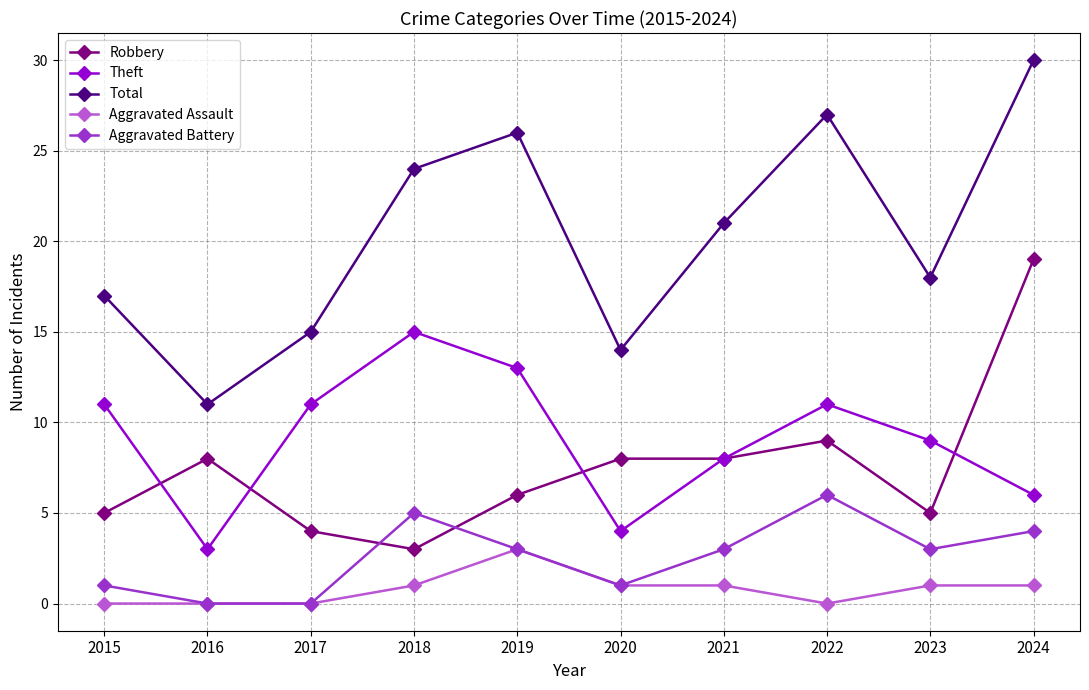

Does the chart display data point markers on the line(s)?

Yes